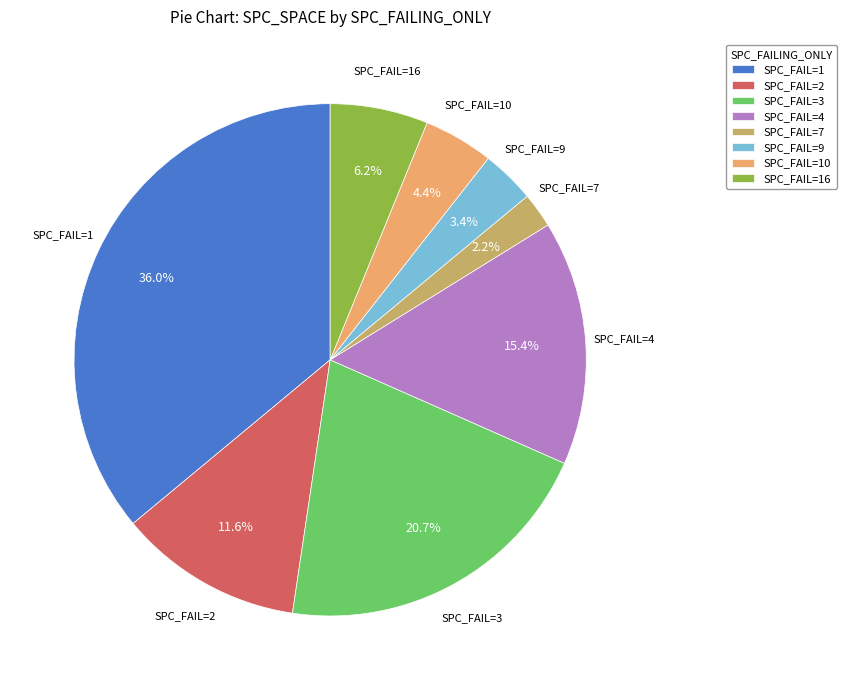

What is the smallest slice in the pie chart?

SPC_FAIL=7